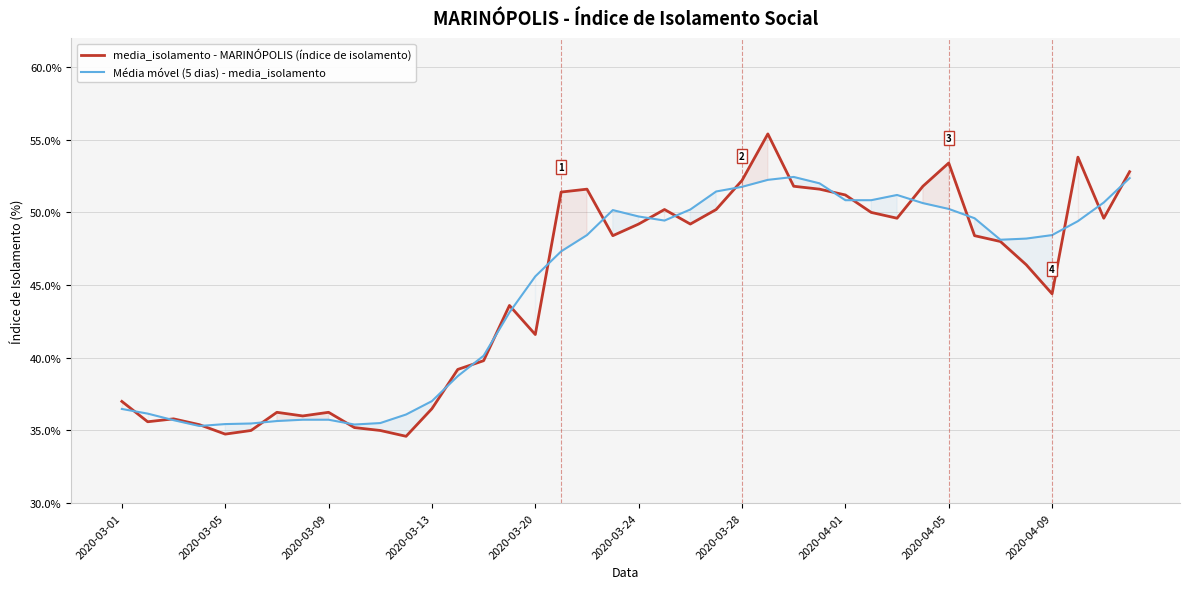

What is the minimum value shown in the chart?

34.6